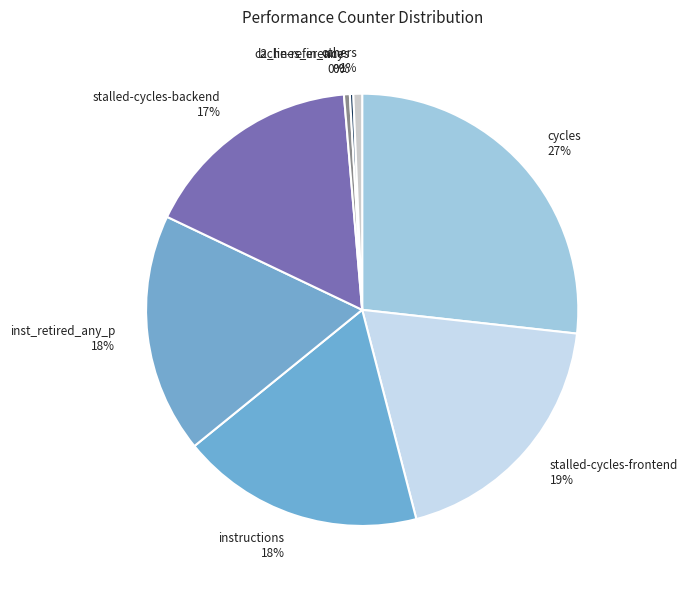

What is the largest slice in the pie chart?

cycles